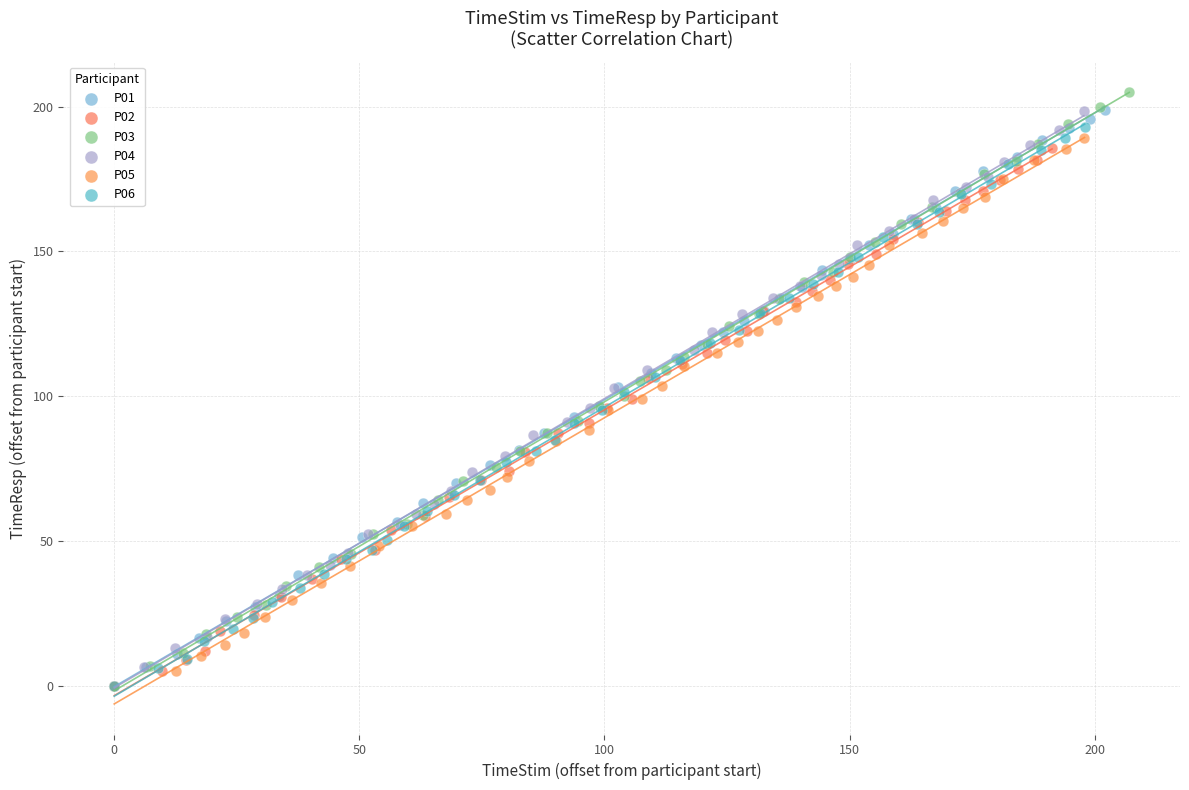

Which series has the widest spread of Y values?

P03